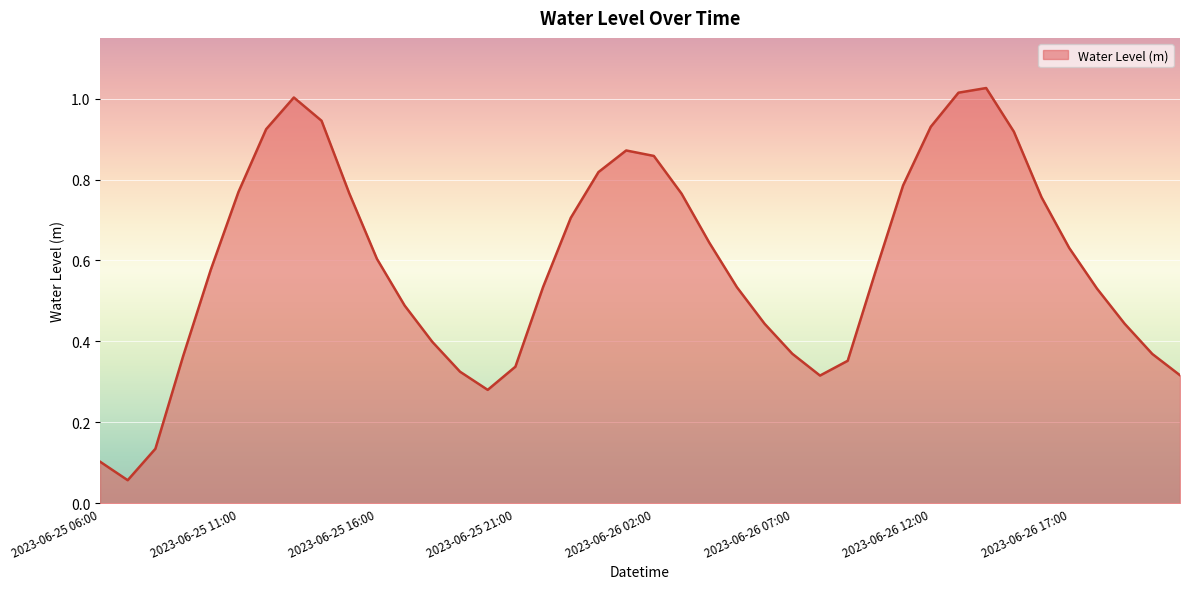

What is the greatest value displayed?

1.0